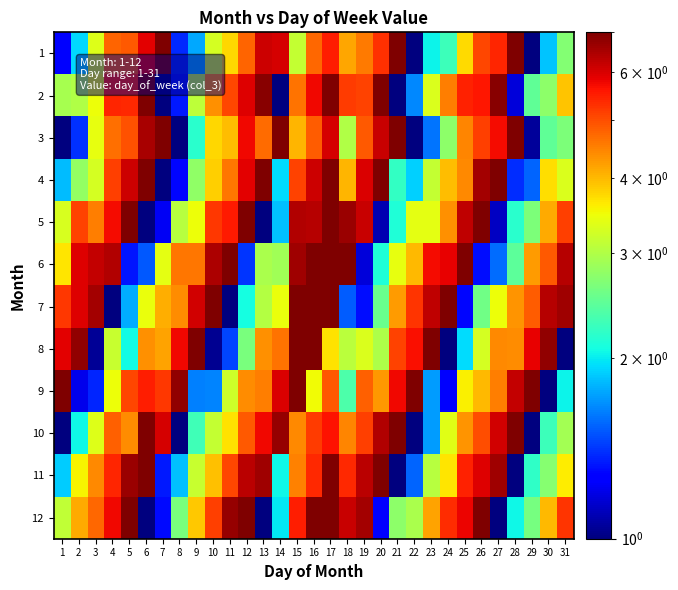

Reading left to right, extract all data points from this chart.

1: 1=1.2	2=1.9	3=3.3	4=4.8	5=4.9	6=5.9	7=7.0	8=1.4	9=1.8	10=3.3	11=3.8	12=4.8	13=6.1	14=6.0	15=3.1	16=4.7	17=5.5	18=4.2	19=4.5	20=5.3	21=7.0	22=1.0	23=2.0	24=2.3	25=3.7	26=5.1	27=5.4	28=7.0	29=1.0	30=1.9	31=2.7
2: 1=2.9	2=3.0	3=3.5	4=5.4	5=5.4	6=7.0	7=1.0	8=1.3	9=3.1	10=4.4	11=5.1	12=5.9	13=6.8	14=1.0	15=4.6	16=5.8	17=7.0	18=5.2	19=5.1	20=7.0	21=1.0	22=1.7	23=3.3	24=4.5	25=5.5	26=5.6	27=6.8	28=1.2	29=2.5	30=2.8	31=3.9
3: 1=1.0	2=1.4	3=3.4	4=4.7	5=5.0	6=6.5	7=7.0	8=1.0	9=2.2	10=3.8	11=4.0	12=5.8	13=4.7	14=7.0	15=4.0	16=4.9	17=6.0	18=3.0	19=4.9	20=6.2	21=7.0	22=1.0	23=1.6	24=2.7	25=4.5	26=5.2	27=5.7	28=7.0	29=1.0	30=2.5	31=2.6
4: 1=1.8	2=2.8	3=3.3	4=5.1	5=6.1	6=7.0	7=1.0	8=1.3	9=2.8	10=3.8	11=4.6	12=5.9	13=7.0	14=1.9	15=5.1	16=6.1	17=7.0	18=4.0	19=6.0	20=7.0	21=2.2	22=1.9	23=3.2	24=4.0	25=4.4	26=6.6	27=7.0	28=1.4	29=1.5	30=3.7	31=3.3
5: 1=3.3	2=5.1	3=4.5	4=5.7	5=7.0	6=1.0	7=1.2	8=3.0	9=3.5	10=5.2	11=5.5	12=7.0	13=1.0	14=1.8	15=6.4	16=6.4	17=7.0	18=6.7	19=6.2	20=1.1	21=2.1	22=3.4	23=3.4	24=4.3	25=6.3	26=7.0	27=1.1	28=2.2	29=2.7	30=4.1	31=5.1
6: 1=3.6	2=5.9	3=6.2	4=6.4	5=1.3	6=1.5	7=3.4	8=4.6	9=4.6	10=6.5	11=7.0	12=1.4	13=2.9	14=2.9	15=6.6	16=7.0	17=7.0	18=7.0	19=1.2	20=2.1	21=3.4	22=4.0	23=5.7	24=5.9	25=7.0	26=1.3	27=1.6	28=2.5	29=4.2	30=4.9	31=6.4
7: 1=5.2	2=6.0	3=6.6	4=1.0	5=1.8	6=3.4	7=4.1	8=4.4	9=6.1	10=7.0	11=1.0	12=2.1	13=3.0	14=3.4	15=7.0	16=7.0	17=7.0	18=1.5	19=1.3	20=2.5	21=4.3	22=5.3	23=6.3	24=7.0	25=1.3	26=2.6	27=3.5	28=4.3	29=4.8	30=6.4	31=6.6
8: 1=5.9	2=6.8	3=1.0	4=3.2	5=2.1	6=4.3	7=4.2	8=5.8	9=7.0	10=1.0	11=1.5	12=2.6	13=4.3	14=4.6	15=7.0	16=7.0	17=3.7	18=3.1	19=3.3	20=3.0	21=5.1	22=5.7	23=7.0	24=1.0	25=1.9	26=3.3	27=4.4	28=4.4	29=5.8	30=6.8	31=1.0
9: 1=7.0	2=1.2	3=1.4	4=3.5	5=5.1	6=5.5	7=5.2	8=6.8	9=1.6	10=1.6	11=3.2	12=4.4	13=4.5	14=6.0	15=7.0	16=3.5	17=4.9	18=2.4	19=4.8	20=4.3	21=5.8	22=7.0	23=1.7	24=1.3	25=3.6	26=4.0	27=4.5	28=6.2	29=7.0	30=1.0	31=2.0
10: 1=1.0	2=2.1	3=3.3	4=4.8	5=4.4	6=7.0	7=6.0	8=1.0	9=2.3	10=3.1	11=3.7	12=4.9	13=5.8	14=6.7	15=4.4	16=5.2	17=5.7	18=4.4	19=5.2	20=6.4	21=7.0	22=1.0	23=1.7	24=3.4	25=4.3	26=5.0	27=6.1	28=7.0	29=1.0	30=2.3	31=2.9
11: 1=1.9	2=3.5	3=4.4	4=5.4	5=6.7	6=7.0	7=1.3	8=1.8	9=3.2	10=3.9	11=5.0	12=6.3	13=6.6	14=2.0	15=4.5	16=5.4	17=7.0	18=5.4	19=6.3	20=7.0	21=1.0	22=1.6	23=3.0	24=3.7	25=5.5	26=5.9	27=6.6	28=1.0	29=2.2	30=2.7	31=3.6
12: 1=3.1	2=4.1	3=4.7	4=5.8	5=7.0	6=1.0	7=1.3	8=2.6	9=3.9	10=5.2	11=6.7	12=7.0	13=1.0	14=2.0	15=5.5	16=7.0	17=7.0	18=6.2	19=6.6	20=1.3	21=2.8	22=2.9	23=4.2	24=5.3	25=5.8	26=7.0	27=1.0	28=2.0	29=2.6	30=4.0	31=5.2